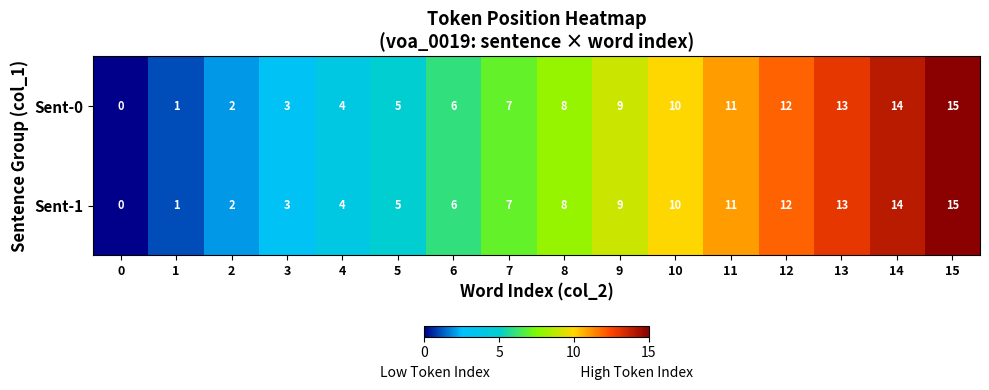

Count the number of data series in this chart.

2